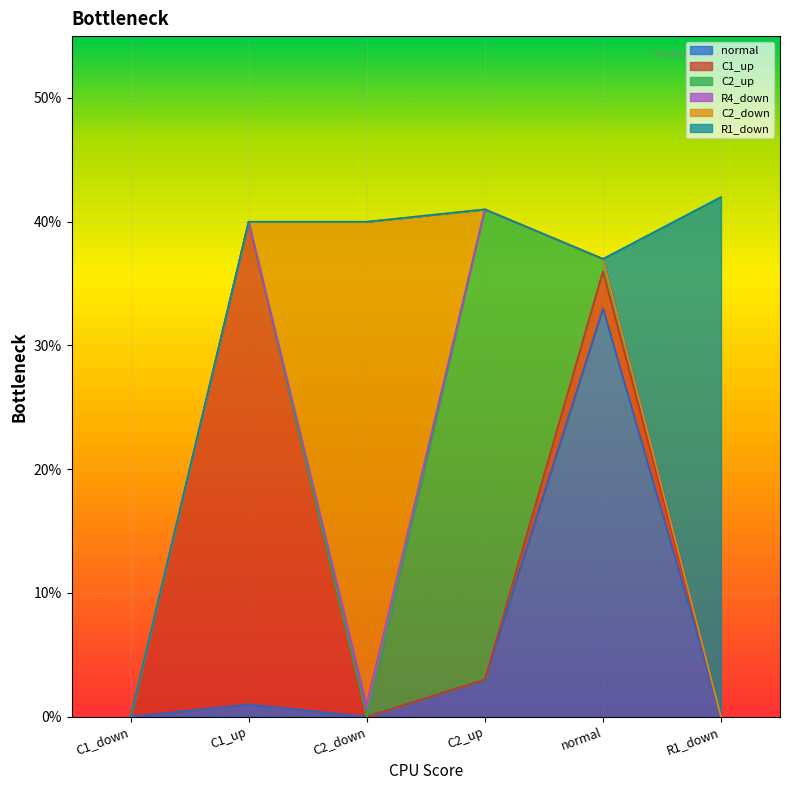

Is it true that normal equals 58 at normal?

False